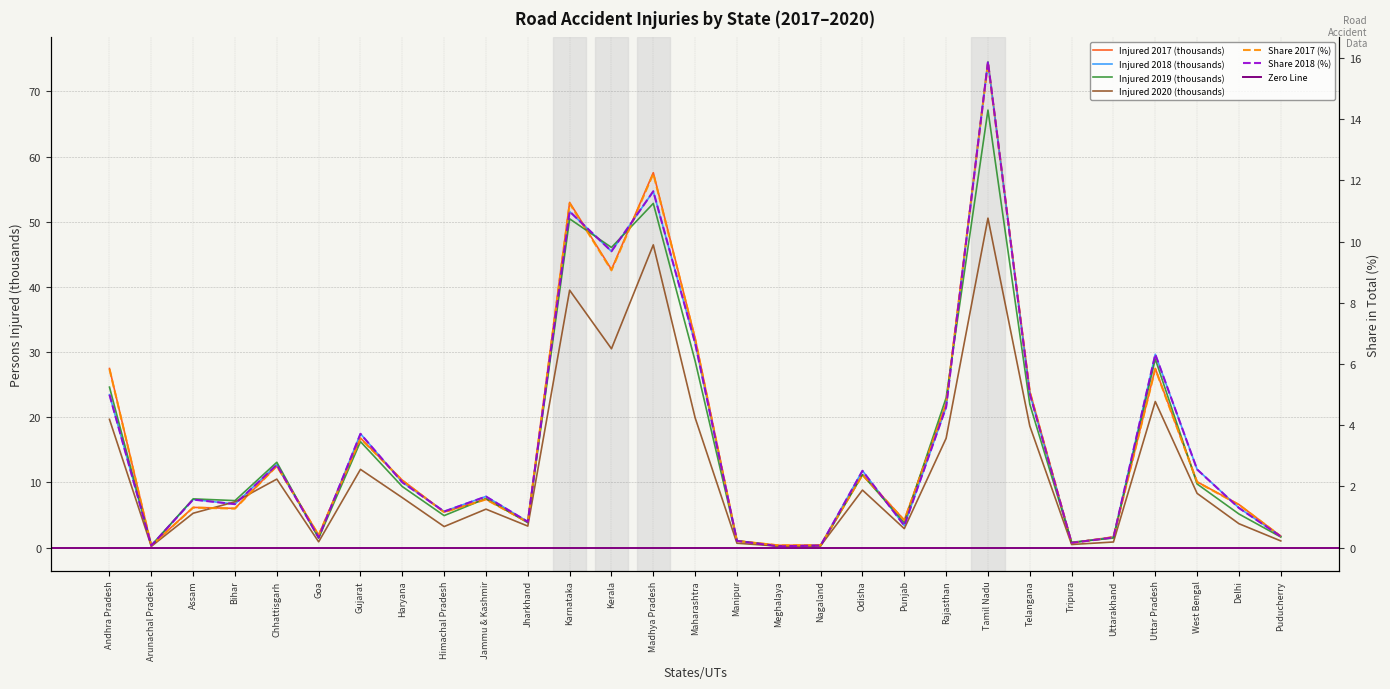

Is the value of Share 2018 at Assam greater than the value of Injured 2017 at Puducherry?

No